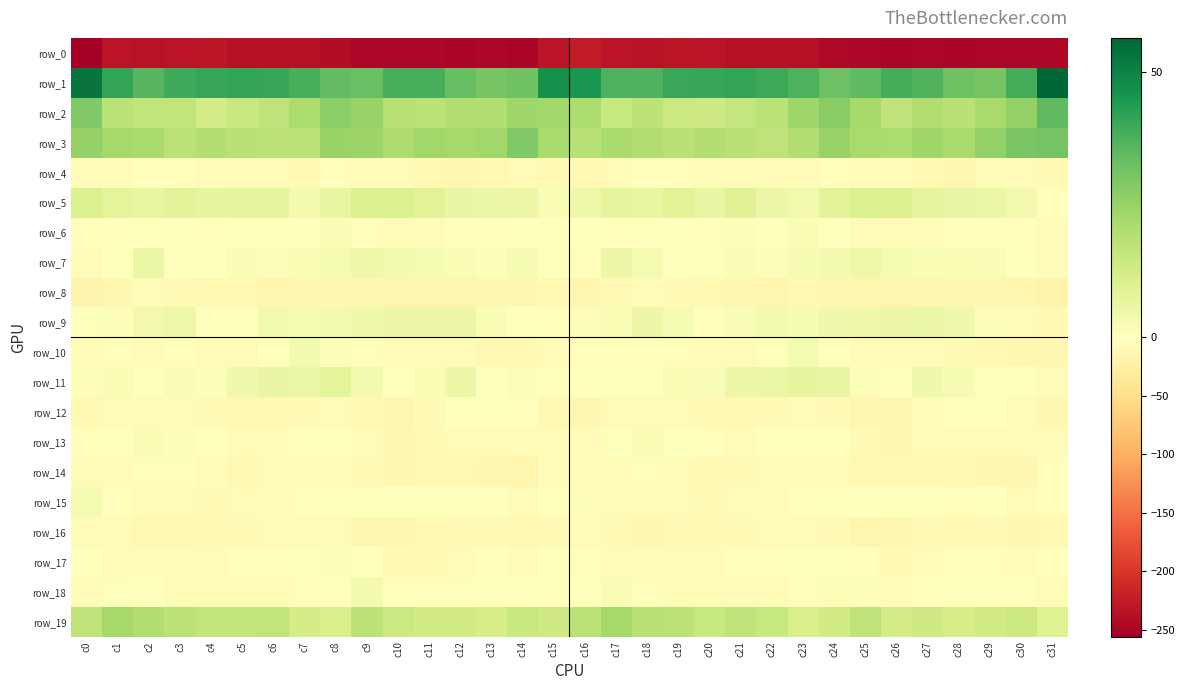

Which series has the widest spread of values?

row_0